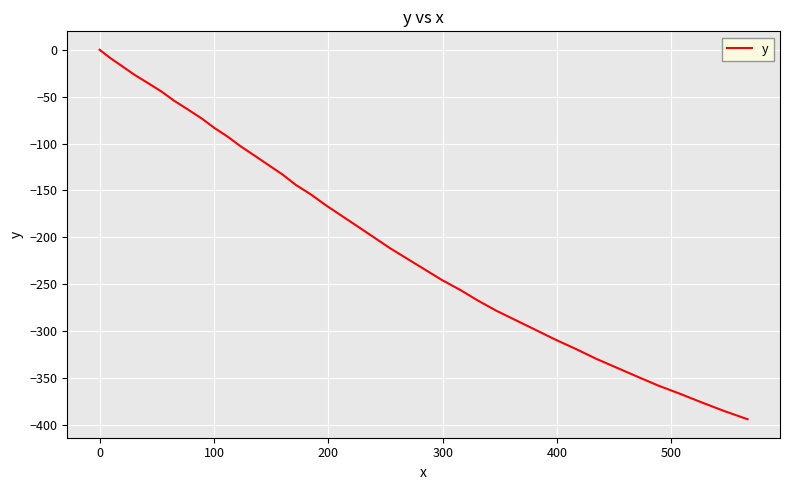

What is the smallest value displayed?

-393.9